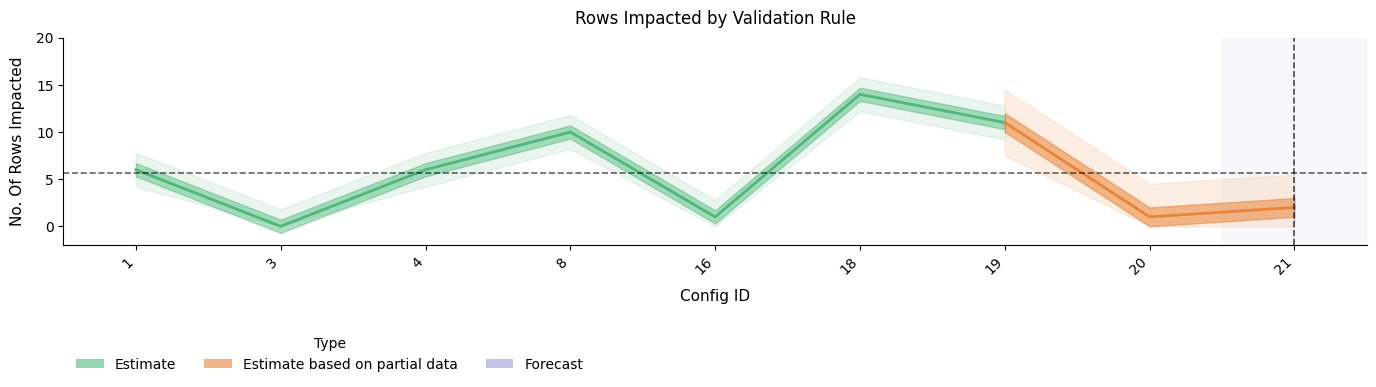

How many points are higher than both their immediate neighbors (excluding endpoints)?

2